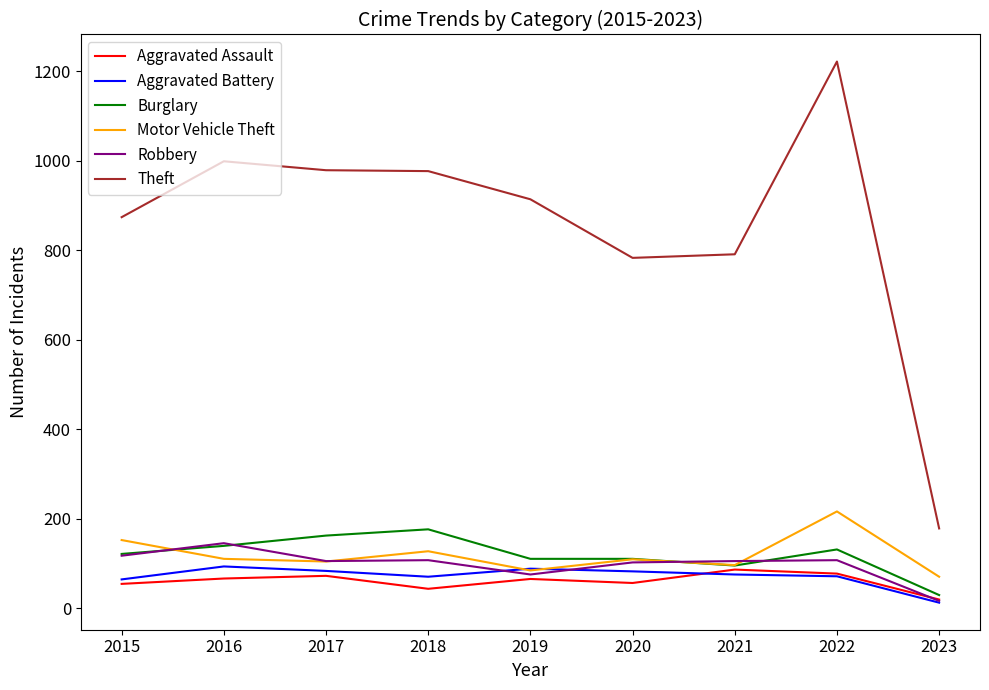

What is the difference between the highest and lowest values at 2017?

907